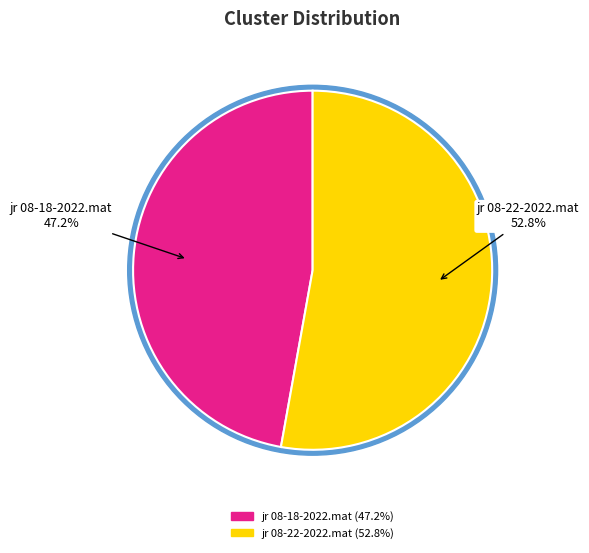

Which slice is the smallest?

jr 08-18-2022.mat